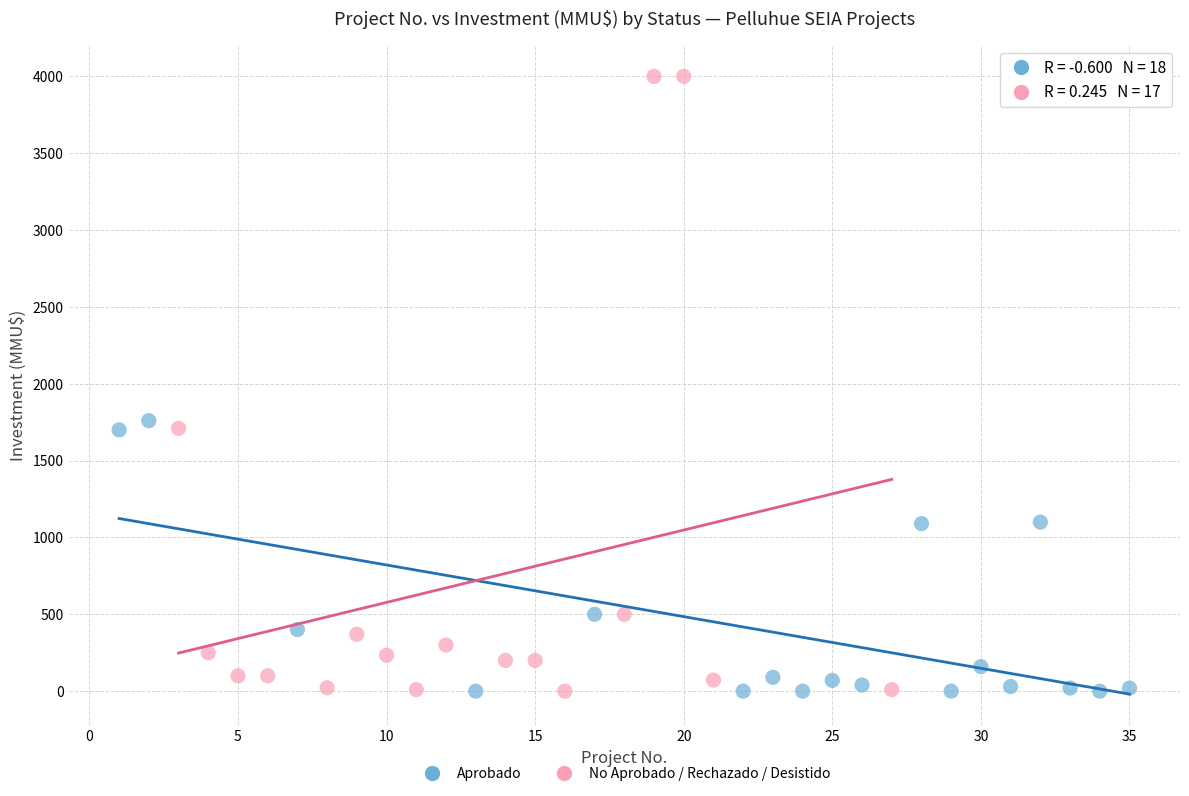

Which series contains the highest Y value?

No Aprobado / Rechazado / Desistido